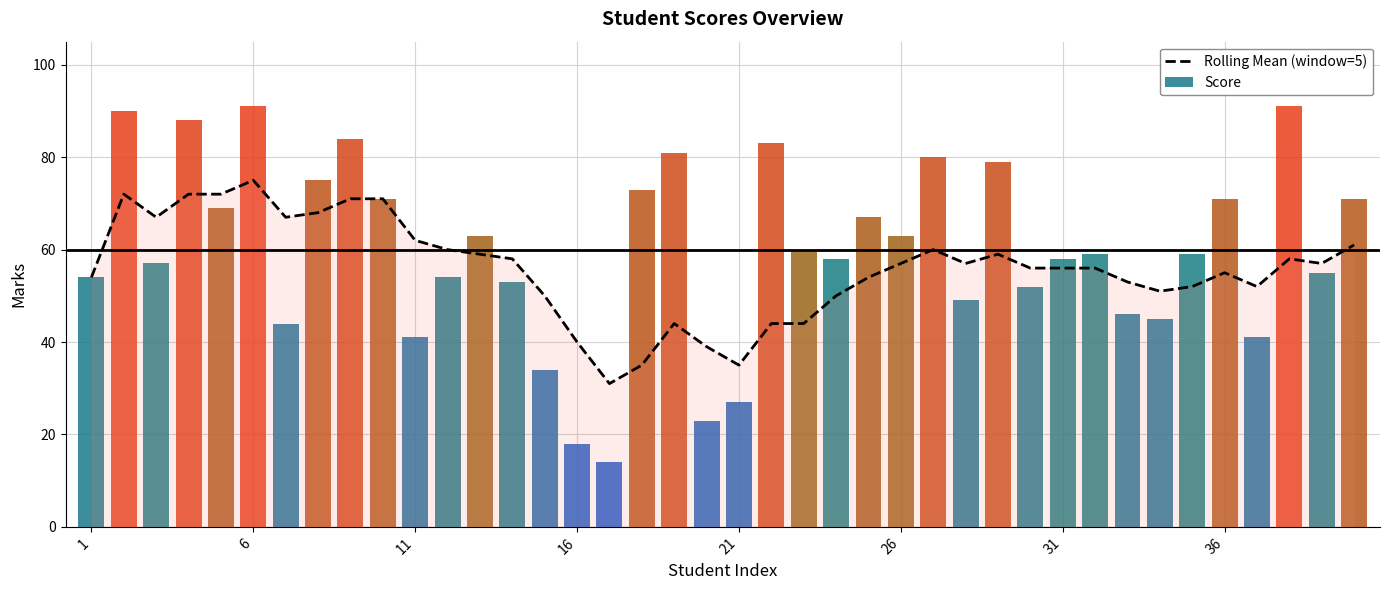

True or false: the data shows 17 at 34.

False